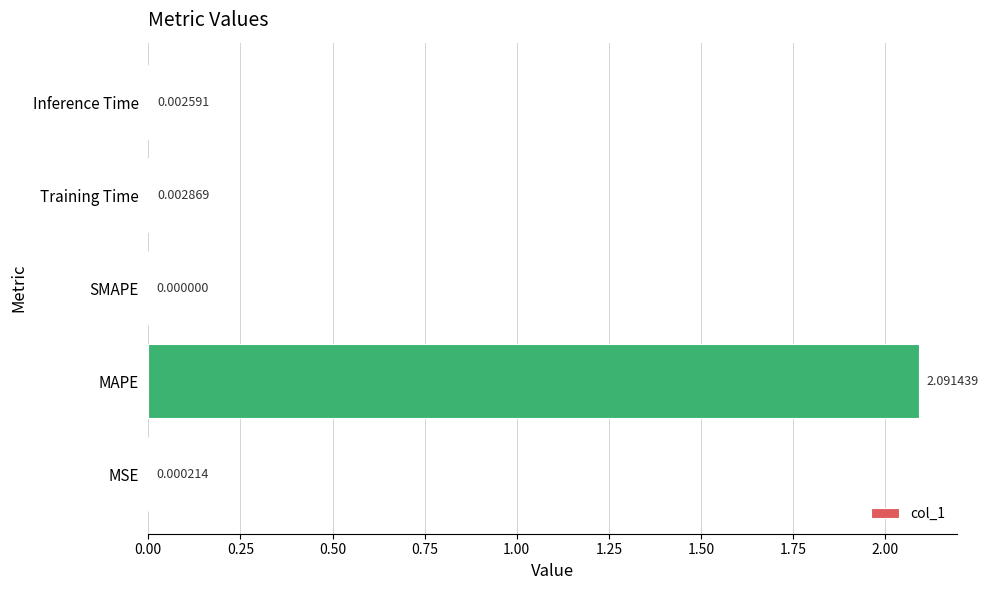

What is the sum of all values?

2.1